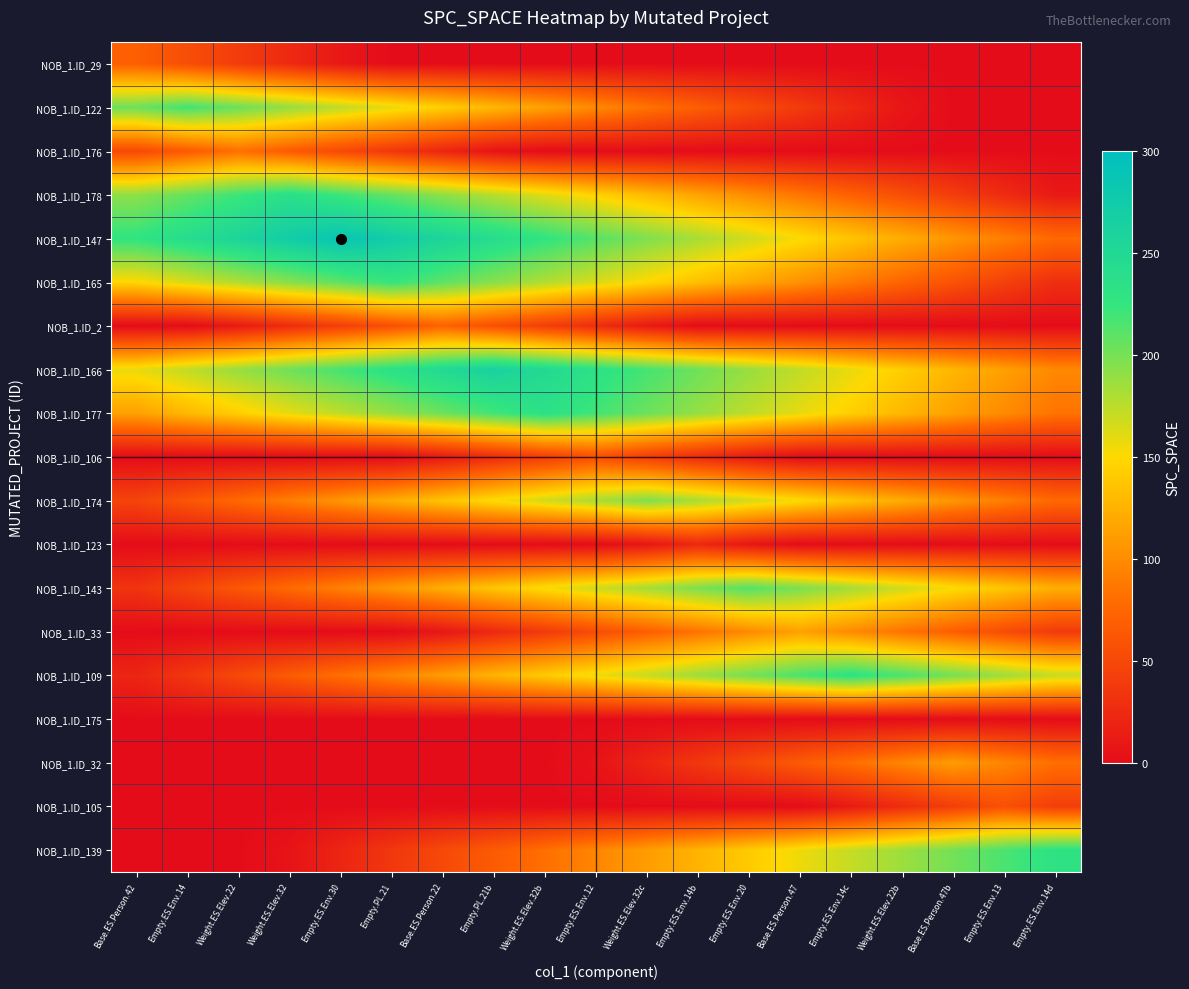

Between Empty.ES.Env.14b and Weight.ES.Elev.32b, which is larger?

Empty.ES.Env.14b